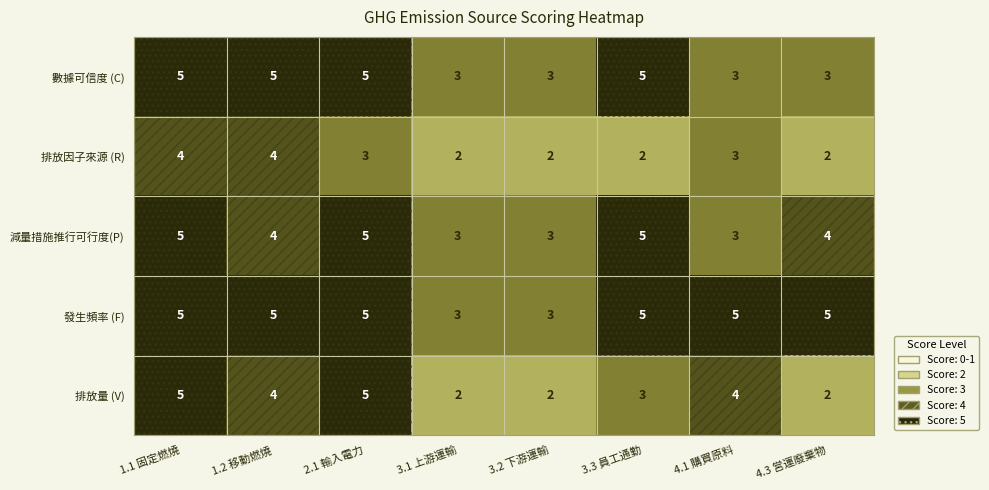

True or false: 排放因子來源 (R) has a value of 3 at 1.2 移動燃燒.

False